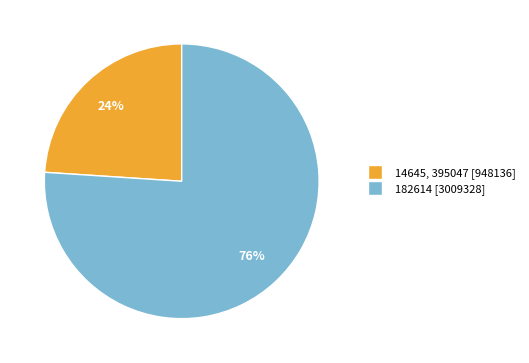

How many segments does this pie chart have?

2